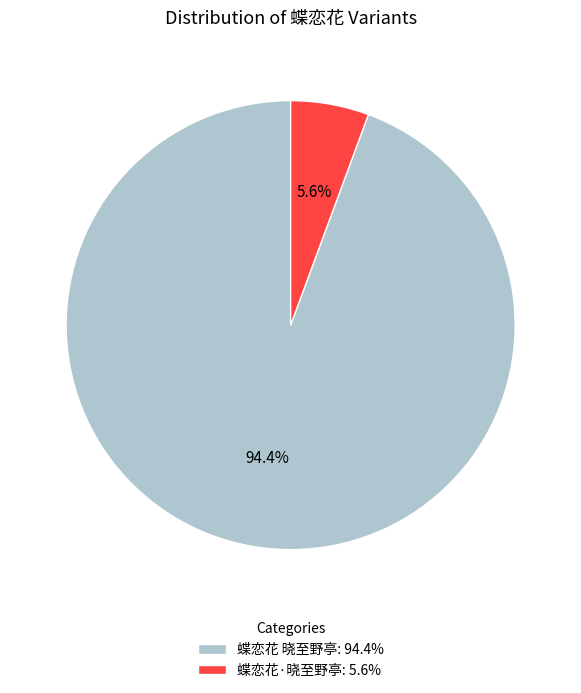

Between 蝶恋花 晓至野亭: 94.4% and 蝶恋花·晓至野亭: 5.6%, which is larger?

蝶恋花 晓至野亭: 94.4%